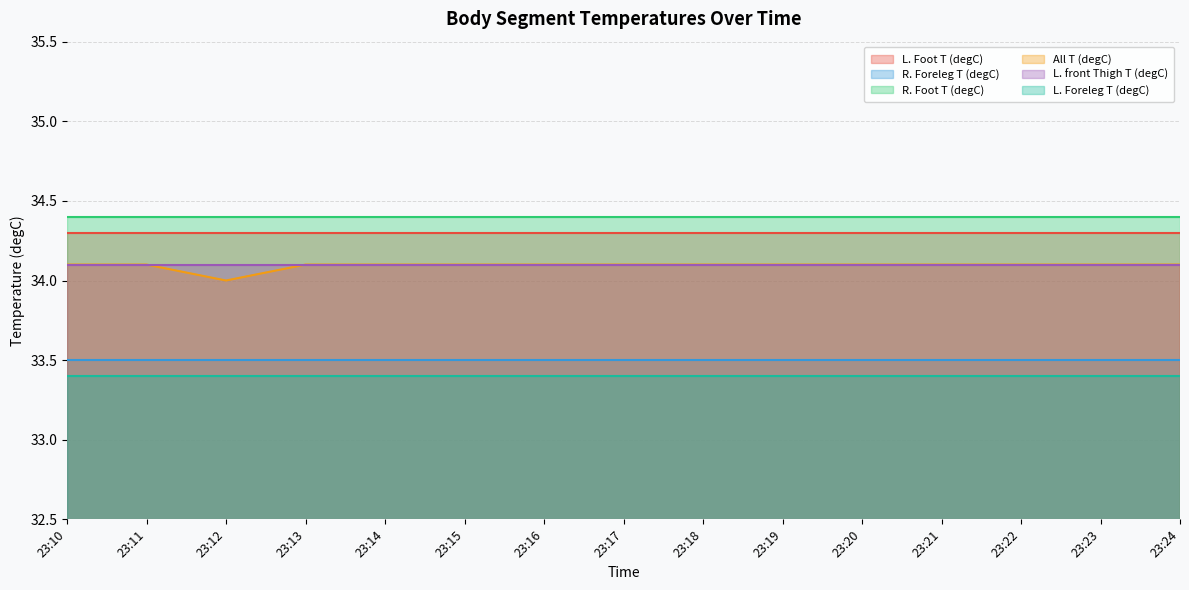

True or false: L. front Thigh T (degC) has more than 2 points higher than both neighbors.

False